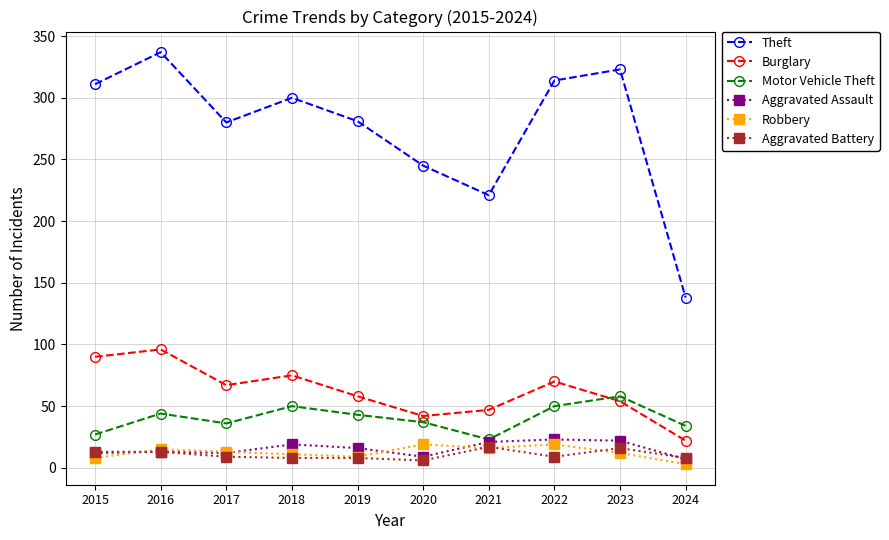

What is the smallest value displayed?

3